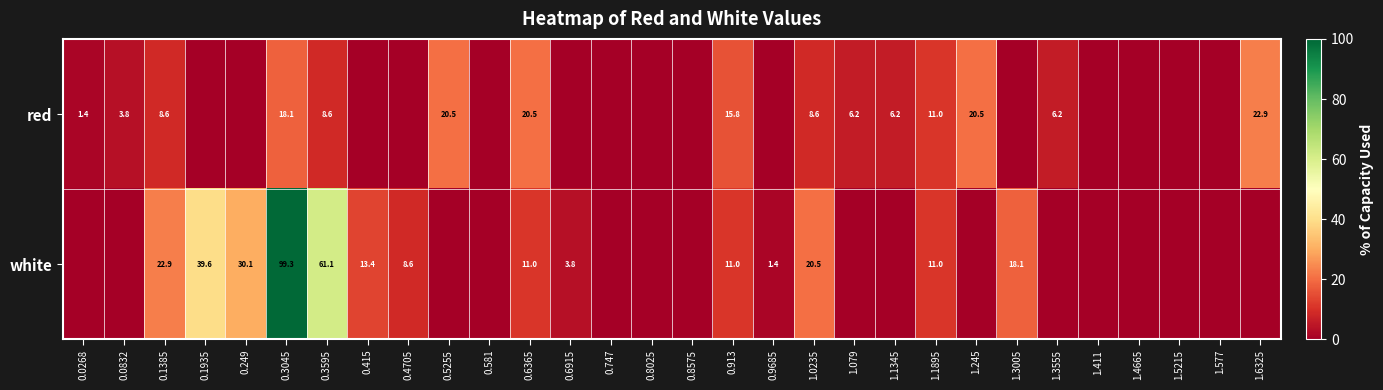

Is it true that white equals 11.0 at 1.1895?

True